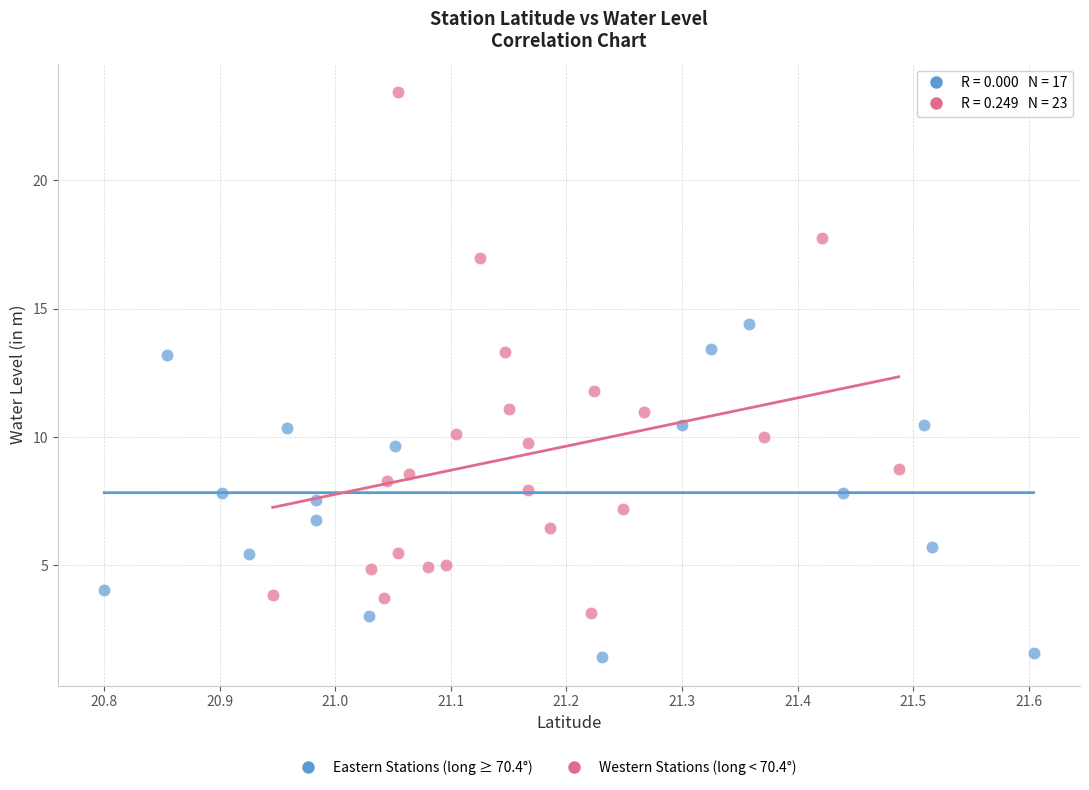

Which series contains the lowest Y value?

Eastern Stations (long ≥ 70.4°)